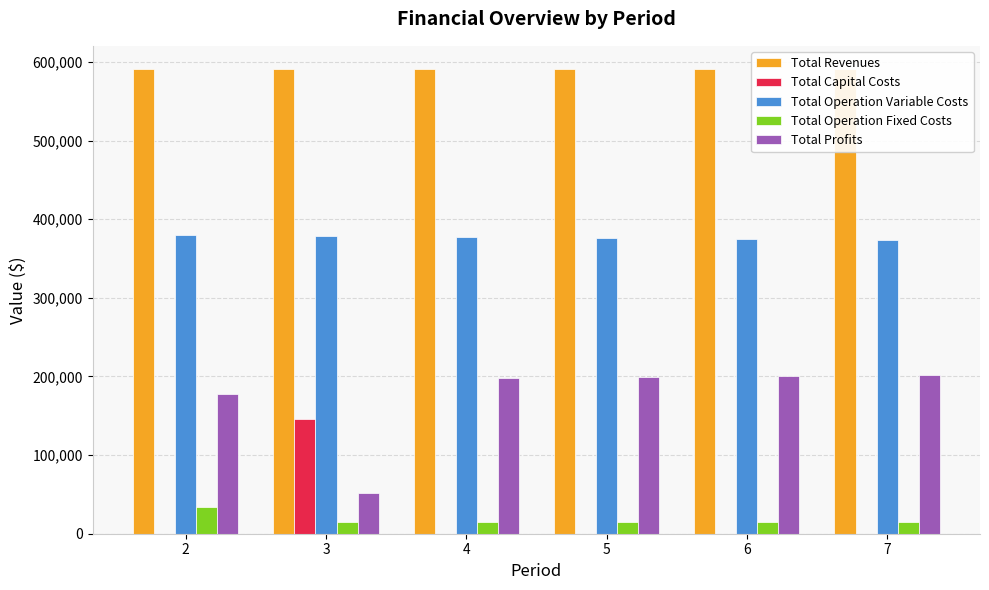

At which label does Total Revenues reach its peak?

2